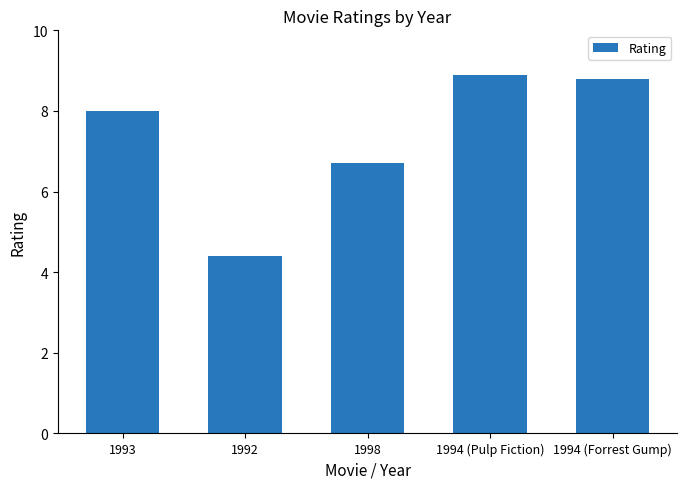

What is the difference between the second highest and minimum values?

4.4